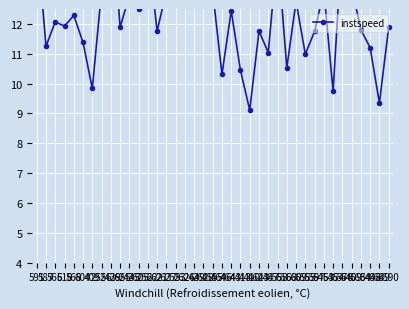

Count the number of categories in the chart.

39